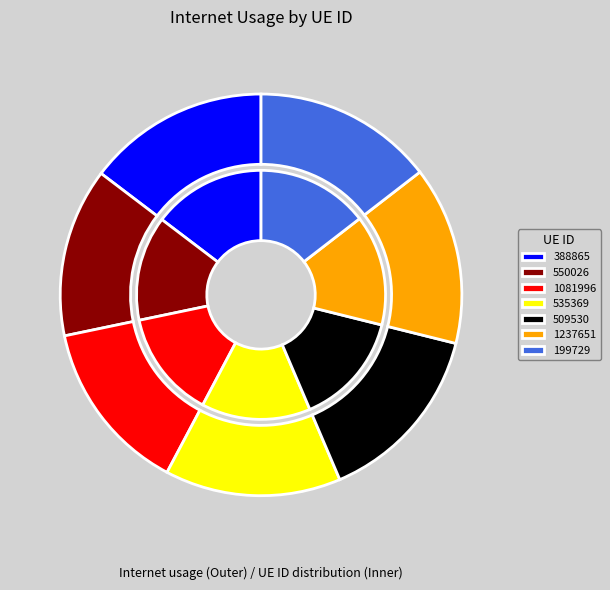

Is there any slice that represents more than half of the pie?

No